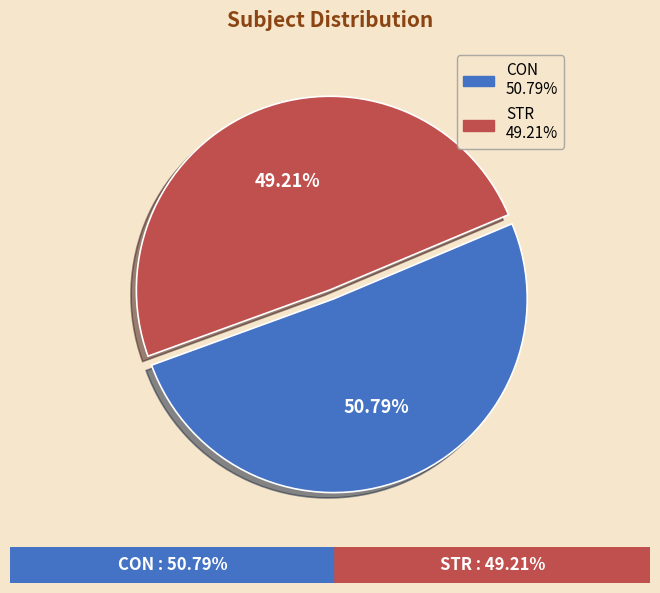

Is it true that STR is 49% of the pie?

True